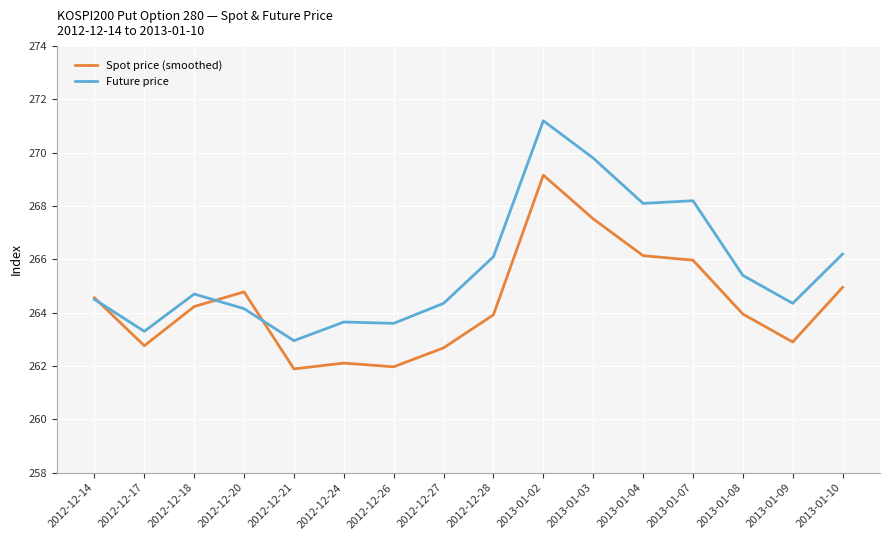

True or false: Future price has a value of 263.6 at 2012-12-26.

True